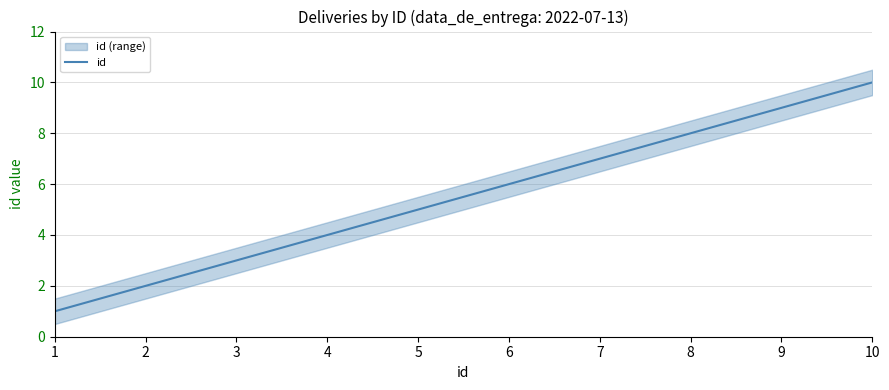

What is the maximum value shown in the chart?

10